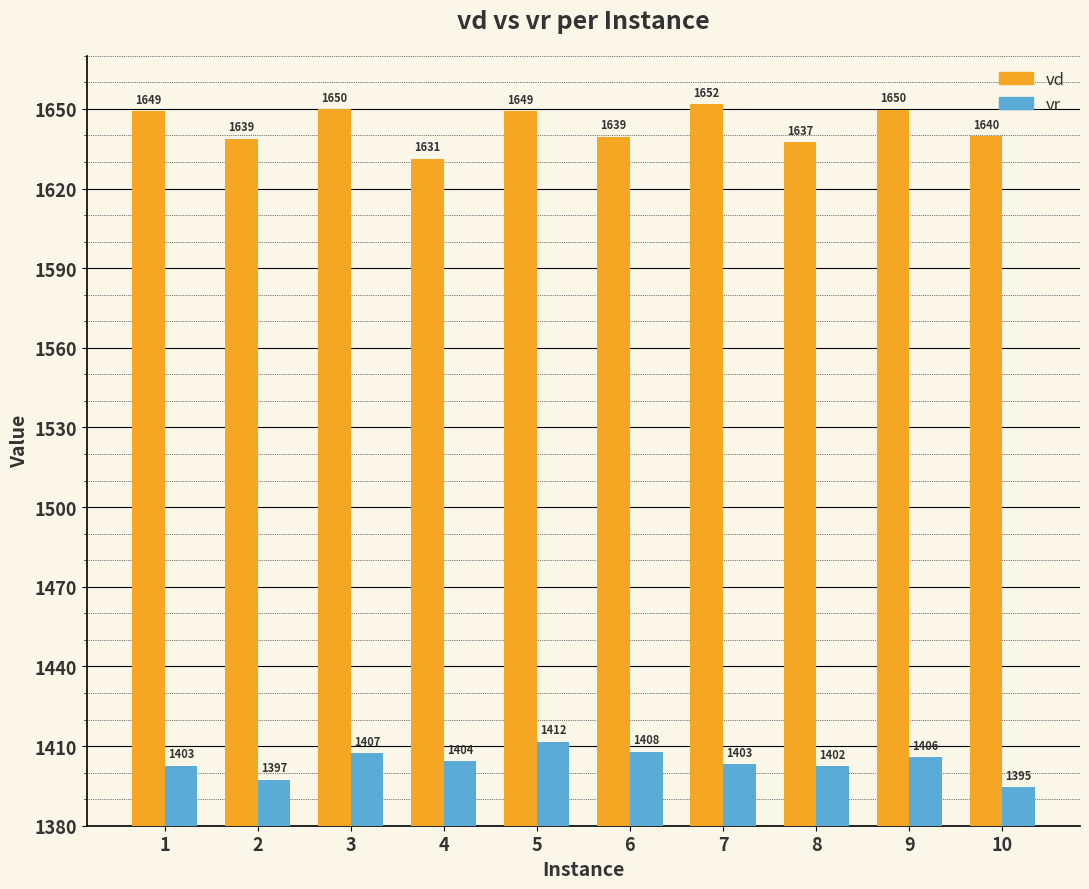

Which series has the largest total across all categories?

vd